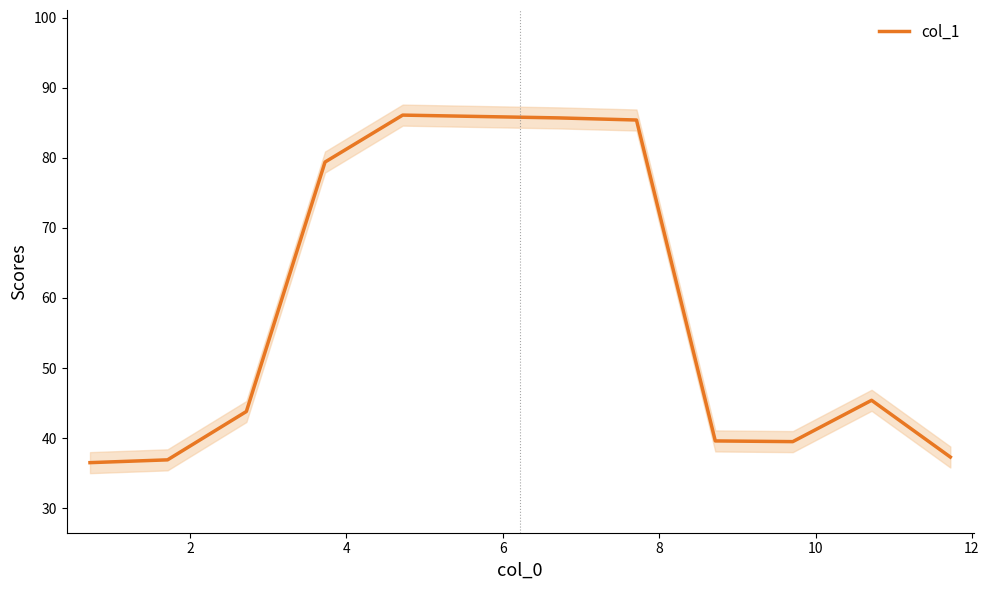

What is the minimum value for col_1?

36.5